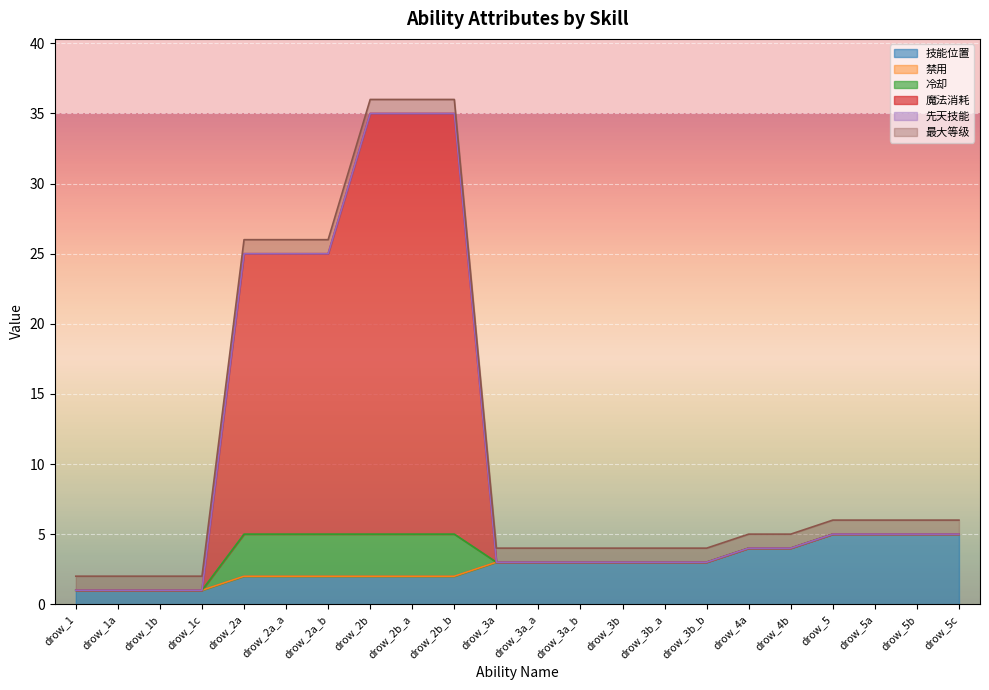

Which series has the largest range (max minus min)?

魔法消耗